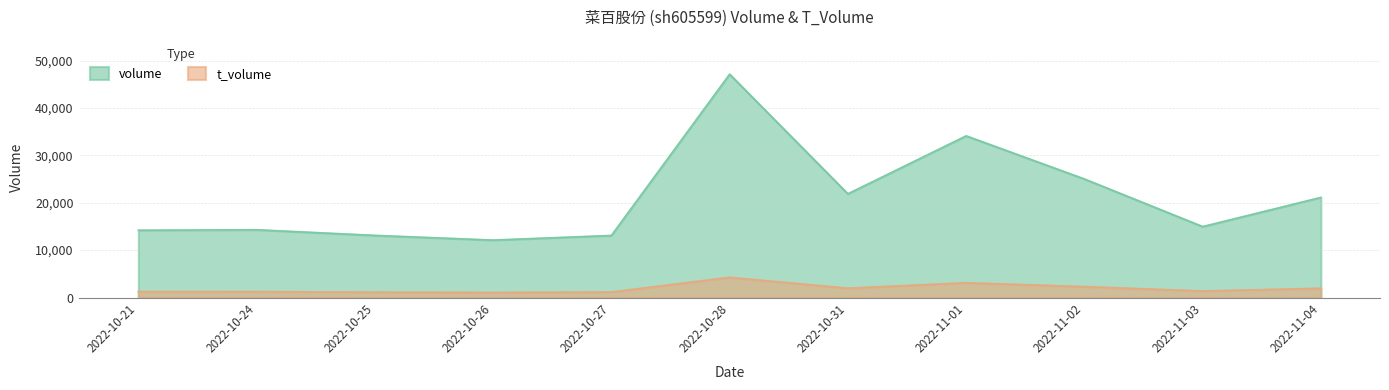

Which series has the largest total across all categories?

volume